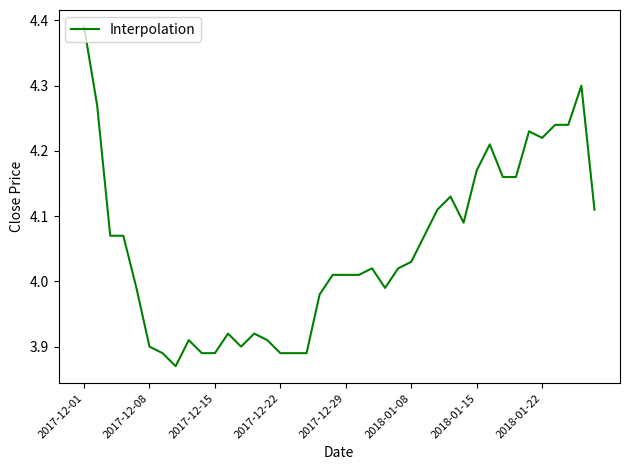

What is the difference between the maximum and minimum values?

0.5